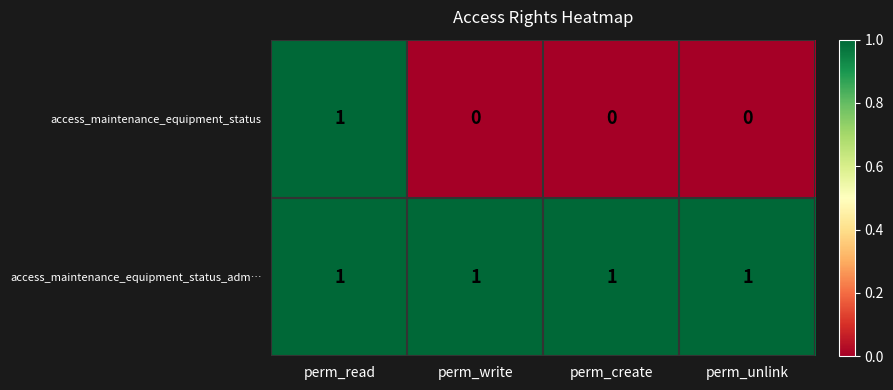

Which series has the widest spread of values?

access_maintenance_equipment_status